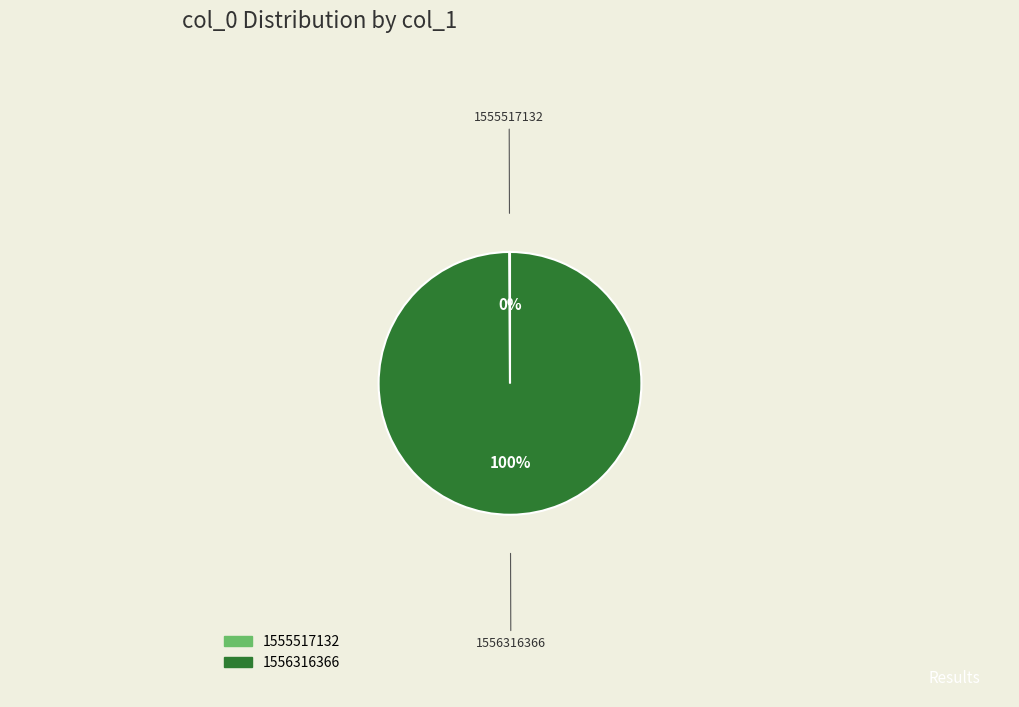

To the nearest percent, what percentage of the pie is 1556316366?

100%